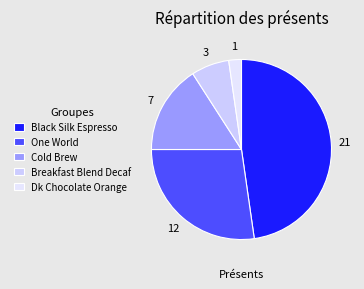

How many segments does this pie chart have?

5